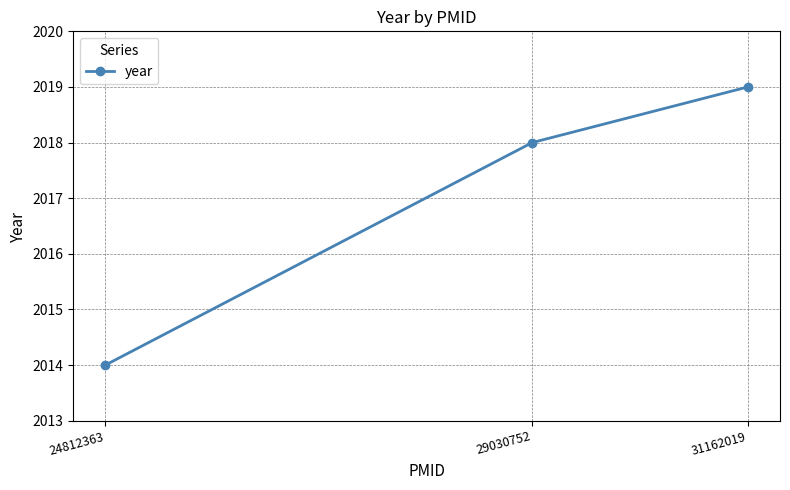

What is the minimum value shown in the chart?

2014